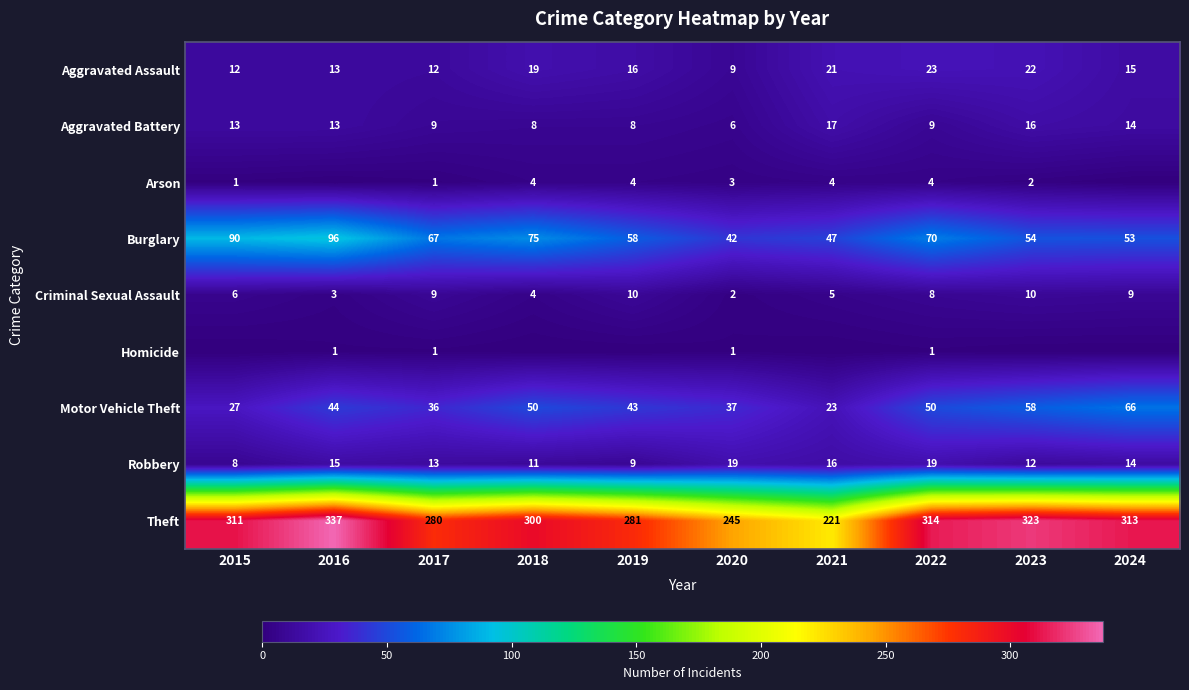

Is it true that Criminal Sexual Assault equals 5 at 2021?

True